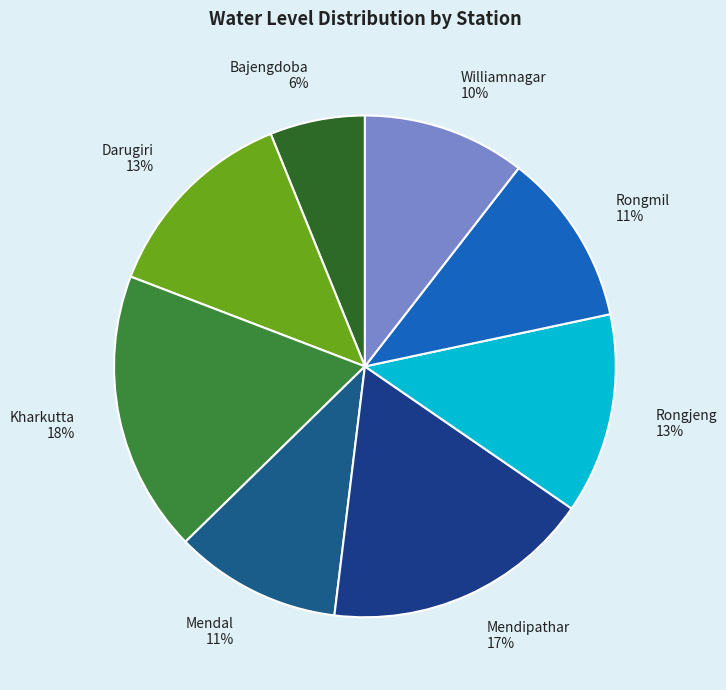

The Kharkutta slice represents 31% of the pie. True or false?

False